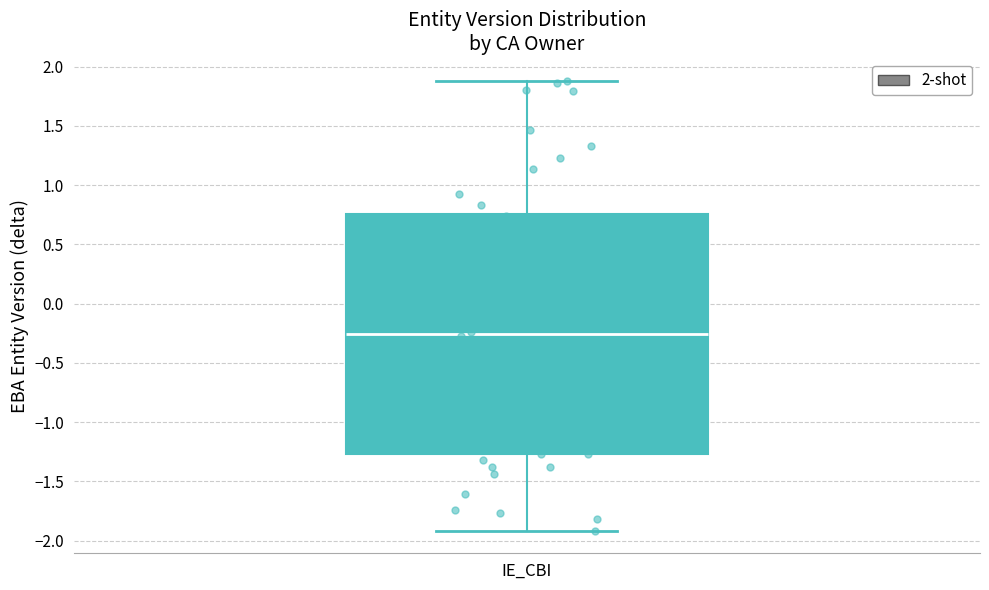

Transcribe this box plot: give where the median line is, the range the box spans, and where the two whiskers end, as read against the y-axis. The values are not printed on the chart, so give them approximately, as read against the axis.

median -0.25, box -1.25 to 0.75, whiskers -1.90 to 1.90